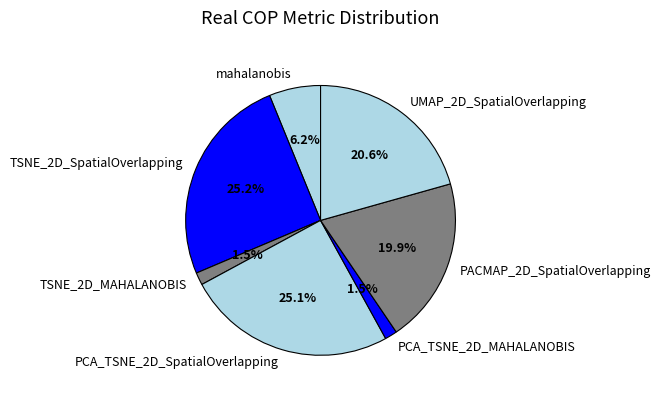

Does any single category account for the majority?

No